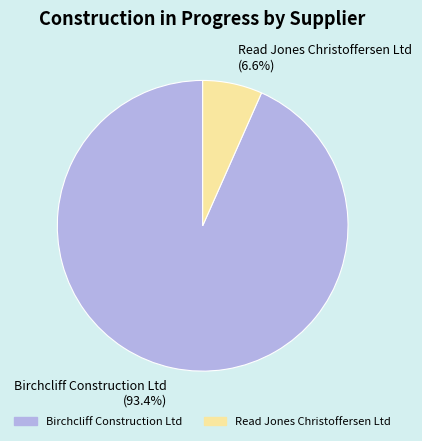

The Birchcliff Construction Ltd slice represents 83% of the pie. True or false?

False